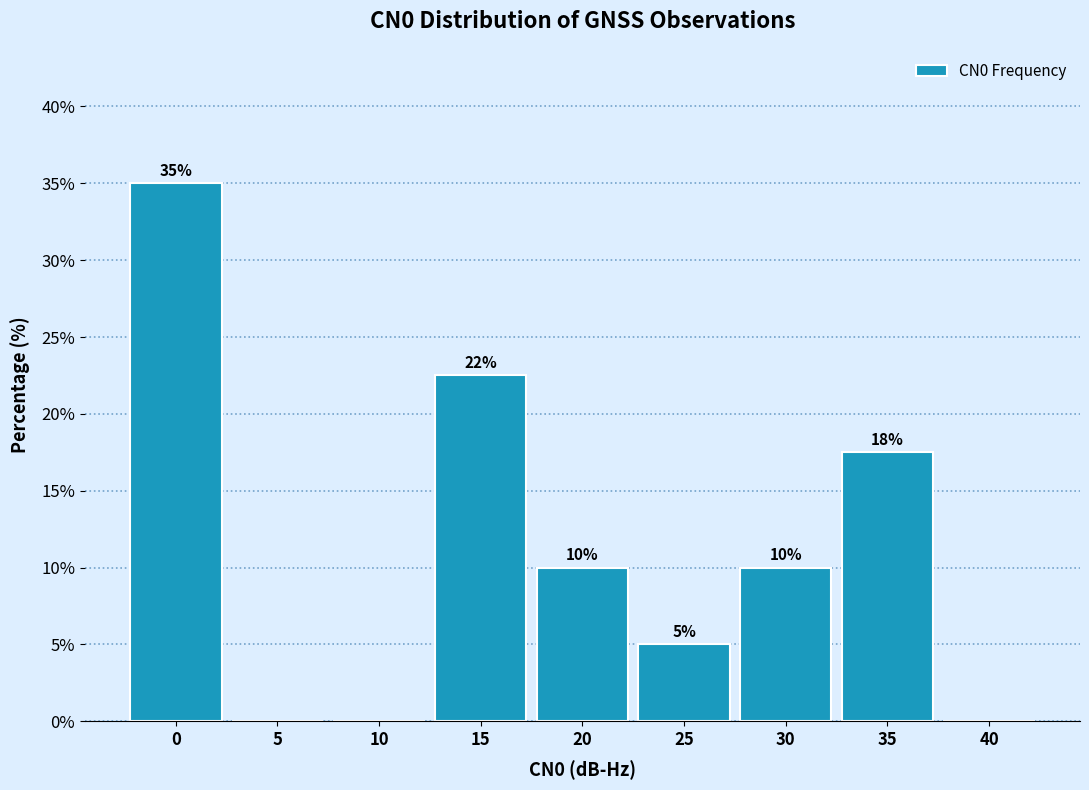

Which has a higher value, 30 or 25?

30